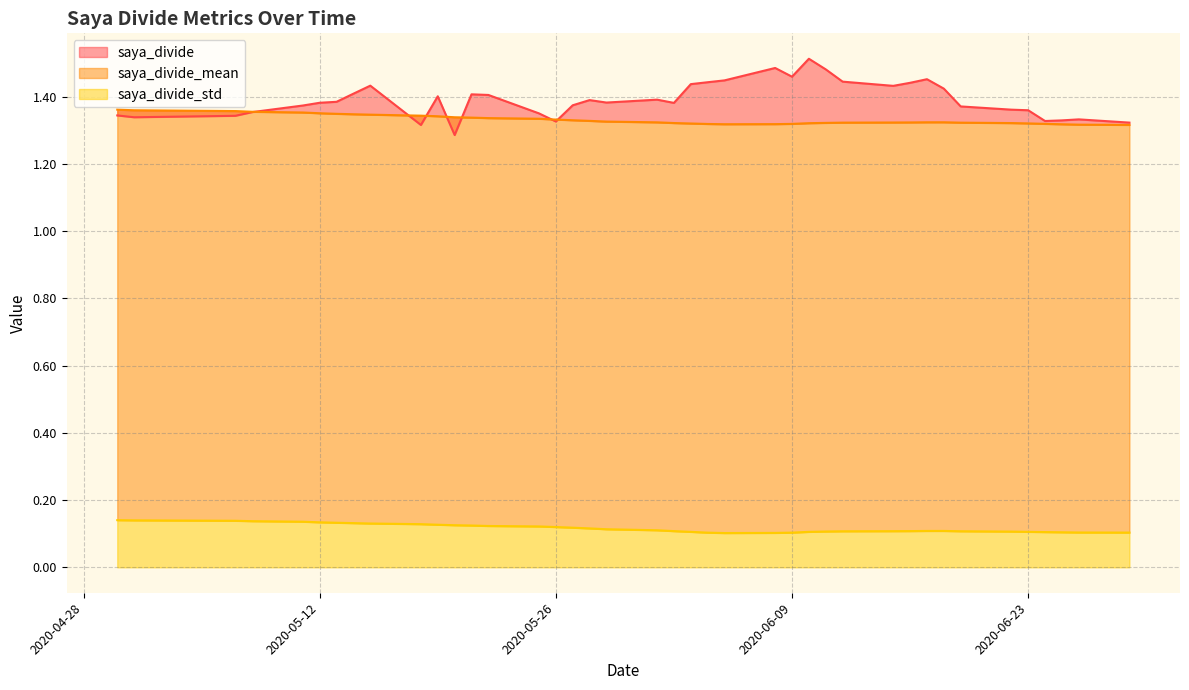

Reading left to right, what are all the values shown in this chart?

saya_divide_mean: 2020-06-29=1.3	2020-06-26=1.3	2020-06-25=1.3	2020-06-24=1.3	2020-06-23=1.3	2020-06-22=1.3	2020-06-19=1.3	2020-06-18=1.3	2020-06-17=1.3	2020-06-16=1.3	2020-06-15=1.3	2020-06-12=1.3	2020-06-11=1.3	2020-06-10=1.3	2020-06-09=1.3	2020-06-08=1.3	2020-06-05=1.3	2020-06-04=1.3	2020-06-03=1.3	2020-06-02=1.3	2020-06-01=1.3	2020-05-29=1.3	2020-05-28=1.3	2020-05-27=1.3	2020-05-26=1.3	2020-05-25=1.3	2020-05-22=1.3	2020-05-21=1.3	2020-05-20=1.3	2020-05-19=1.3	2020-05-18=1.3	2020-05-15=1.3	2020-05-14=1.3	2020-05-13=1.3	2020-05-12=1.4	2020-05-11=1.4	2020-05-08=1.4	2020-05-07=1.4	2020-05-01=1.4	2020-04-30=1.4
saya_divide: 2020-06-29=1.3	2020-06-26=1.3	2020-06-25=1.3	2020-06-24=1.3	2020-06-23=1.4	2020-06-22=1.4	2020-06-19=1.4	2020-06-18=1.4	2020-06-17=1.5	2020-06-16=1.4	2020-06-15=1.4	2020-06-12=1.4	2020-06-11=1.5	2020-06-10=1.5	2020-06-09=1.5	2020-06-08=1.5	2020-06-05=1.4	2020-06-04=1.4	2020-06-03=1.4	2020-06-02=1.4	2020-06-01=1.4	2020-05-29=1.4	2020-05-28=1.4	2020-05-27=1.4	2020-05-26=1.3	2020-05-25=1.4	2020-05-22=1.4	2020-05-21=1.4	2020-05-20=1.3	2020-05-19=1.4	2020-05-18=1.3	2020-05-15=1.4	2020-05-14=1.4	2020-05-13=1.4	2020-05-12=1.4	2020-05-11=1.4	2020-05-08=1.4	2020-05-07=1.3	2020-05-01=1.3	2020-04-30=1.3
saya_divide_std: 2020-06-29=0.1	2020-06-26=0.1	2020-06-25=0.1	2020-06-24=0.1	2020-06-23=0.1	2020-06-22=0.1	2020-06-19=0.1	2020-06-18=0.1	2020-06-17=0.1	2020-06-16=0.1	2020-06-15=0.1	2020-06-12=0.1	2020-06-11=0.1	2020-06-10=0.1	2020-06-09=0.1	2020-06-08=0.1	2020-06-05=0.1	2020-06-04=0.1	2020-06-03=0.1	2020-06-02=0.1	2020-06-01=0.1	2020-05-29=0.1	2020-05-28=0.1	2020-05-27=0.1	2020-05-26=0.1	2020-05-25=0.1	2020-05-22=0.1	2020-05-21=0.1	2020-05-20=0.1	2020-05-19=0.1	2020-05-18=0.1	2020-05-15=0.1	2020-05-14=0.1	2020-05-13=0.1	2020-05-12=0.1	2020-05-11=0.1	2020-05-08=0.1	2020-05-07=0.1	2020-05-01=0.1	2020-04-30=0.1